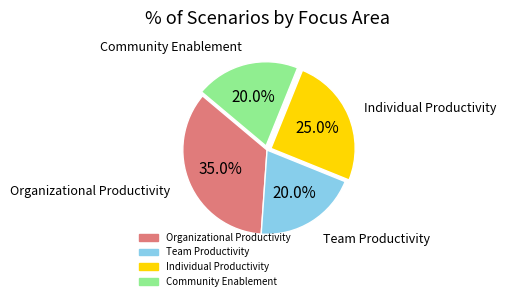

Between Individual Productivity and Organizational Productivity, which is larger?

Organizational Productivity